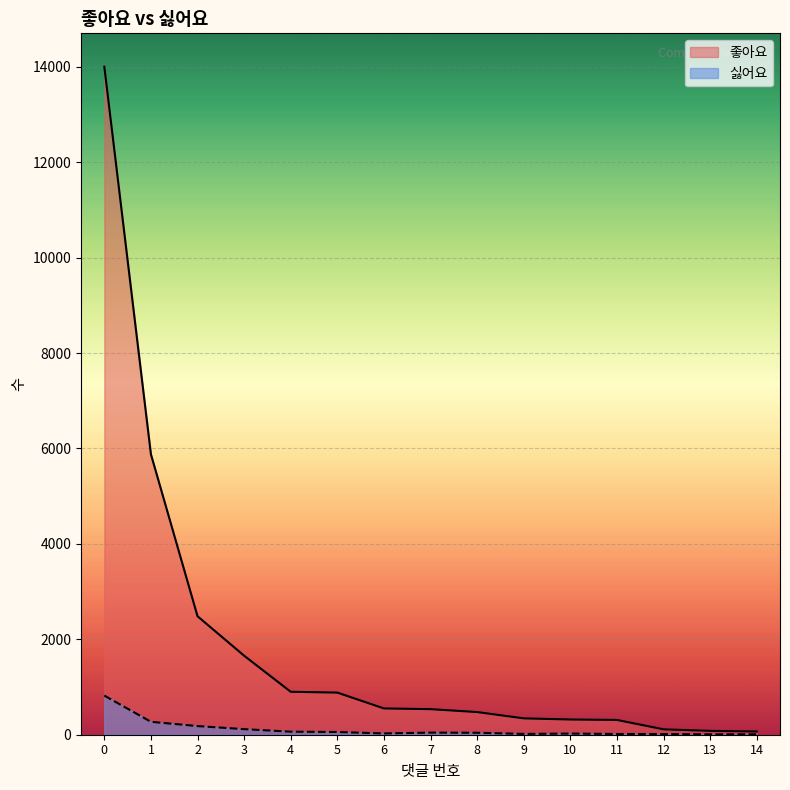

True or false: 좋아요 and 싫어요 cross at least once.

False